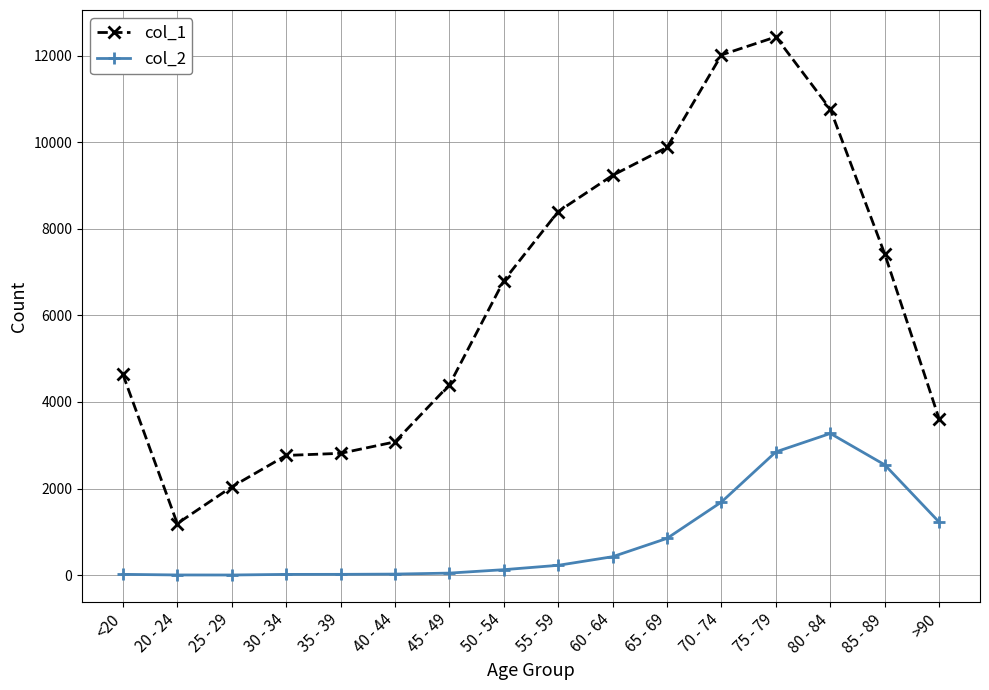

True or false: col_2 and col_1 cross at least once.

False